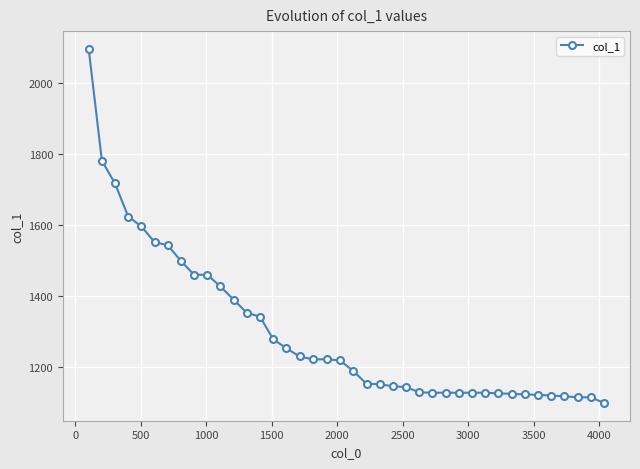

What is the value of the 27th point from the left?

1128